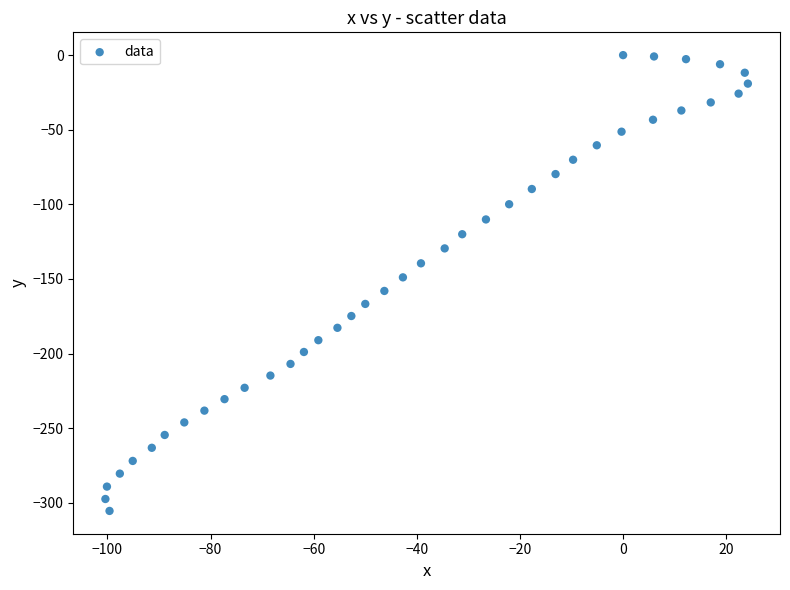

What is the range of Y values (max minus min)?

305.4